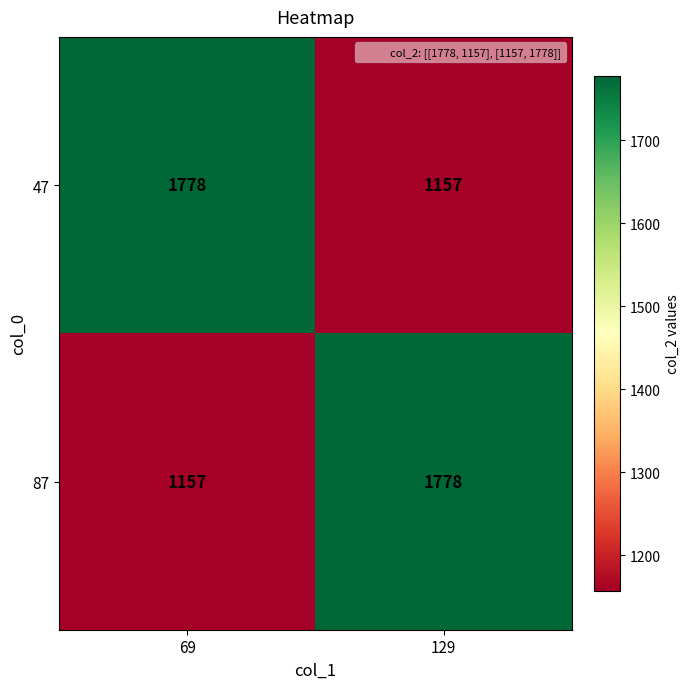

What is the greatest value displayed?

1778